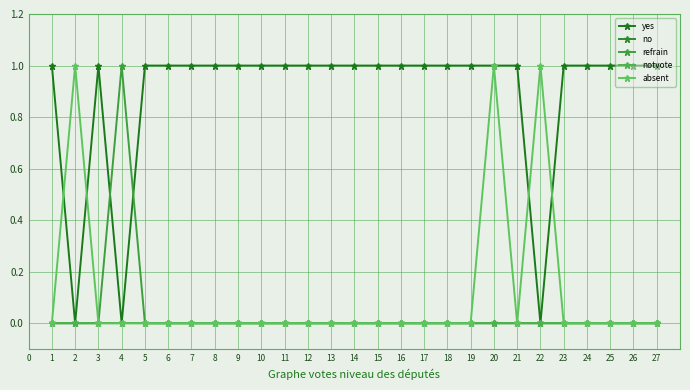

Is this an area chart (filled region under the line)?

No